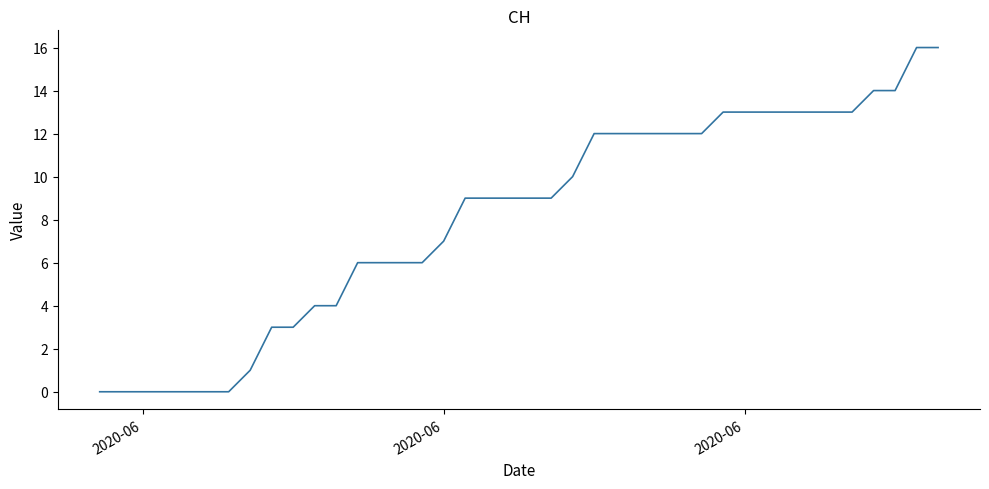

What is the sum of all values?

324